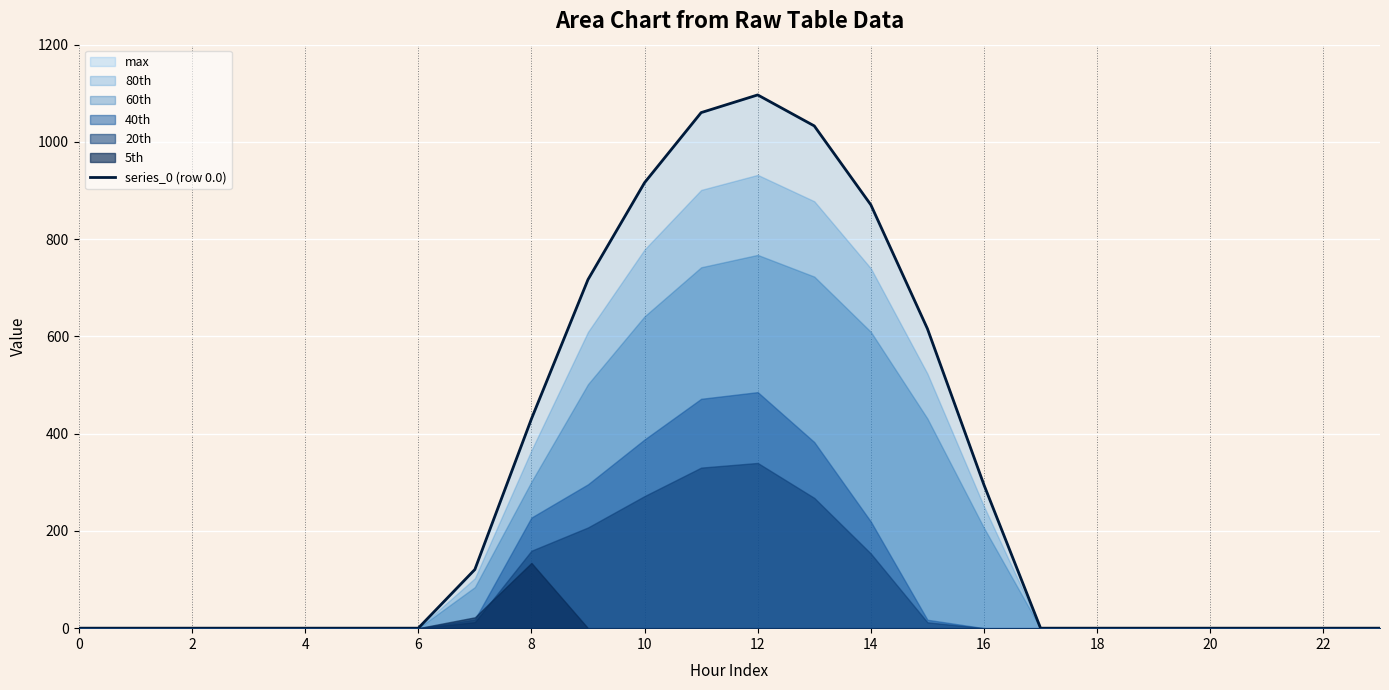

The value of series_0 (row 0.0) at 20 is 444.8. True or false?

False